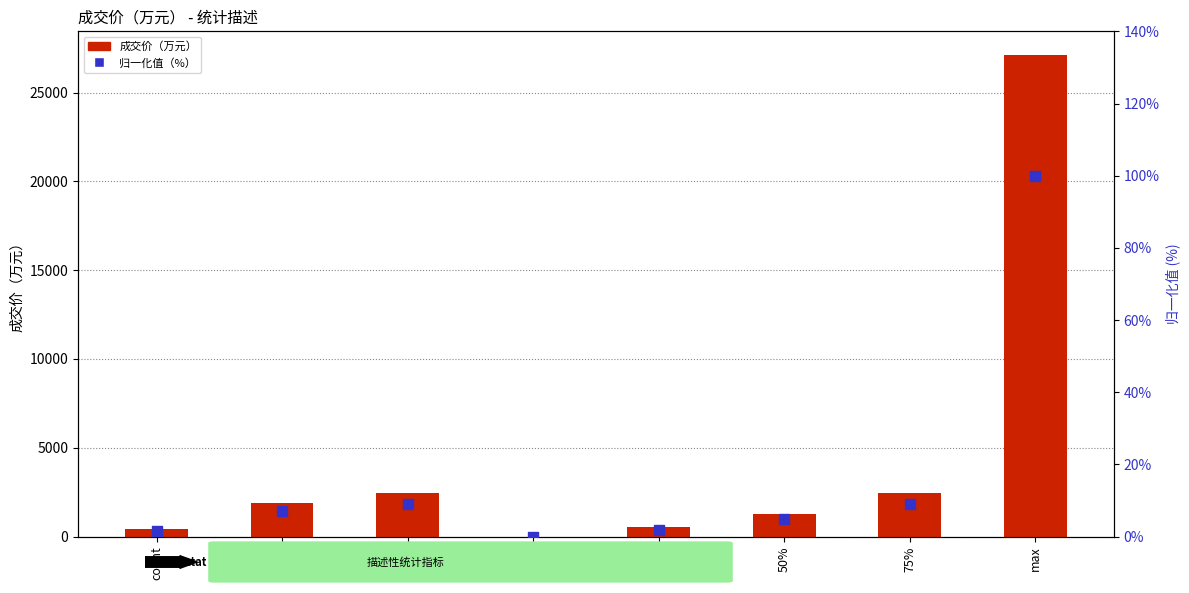

Which series has the widest spread of Y values?

成交价（万元）